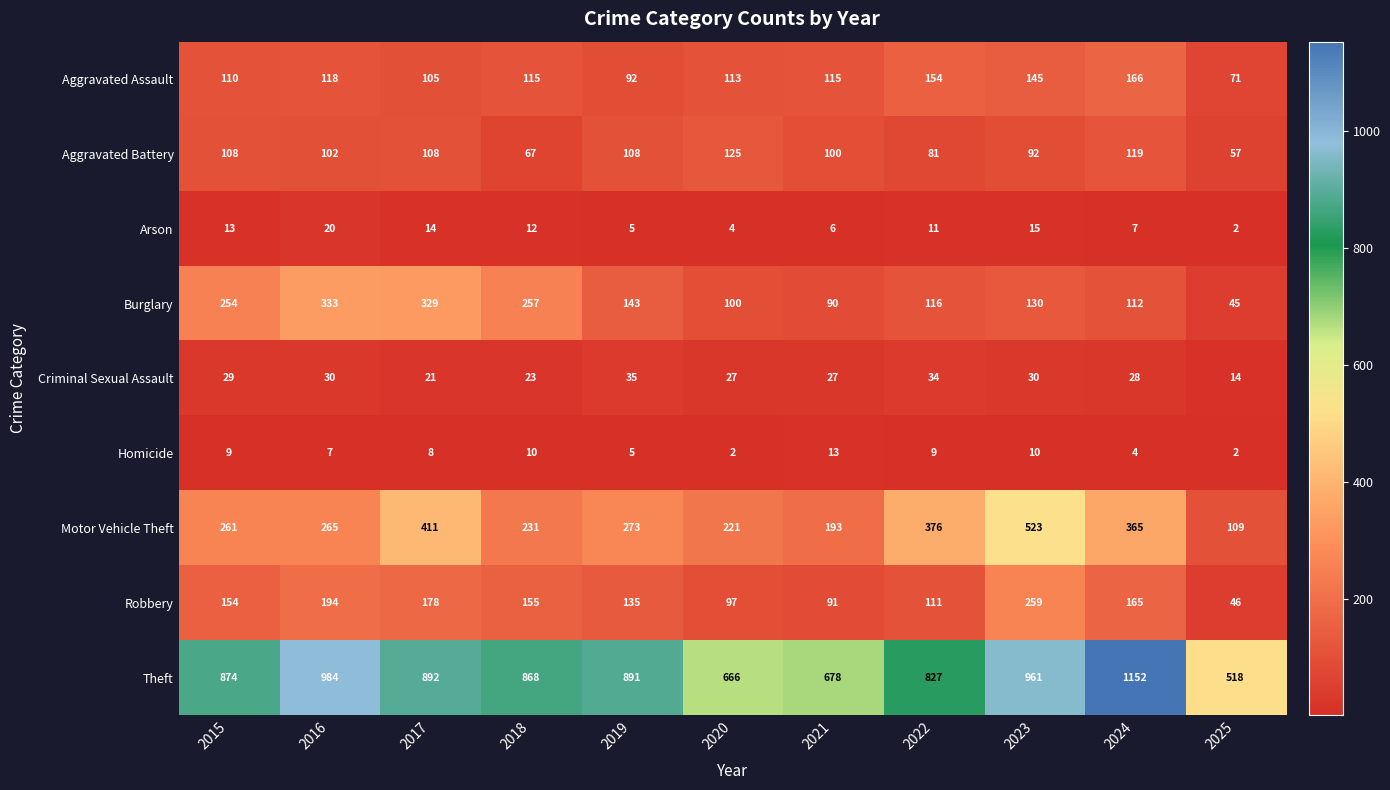

Rank the series by their maximum value, from highest to lowest.

Theft, Motor Vehicle Theft, Burglary, Robbery, Aggravated Assault, Aggravated Battery, Criminal Sexual Assault, Arson, Homicide